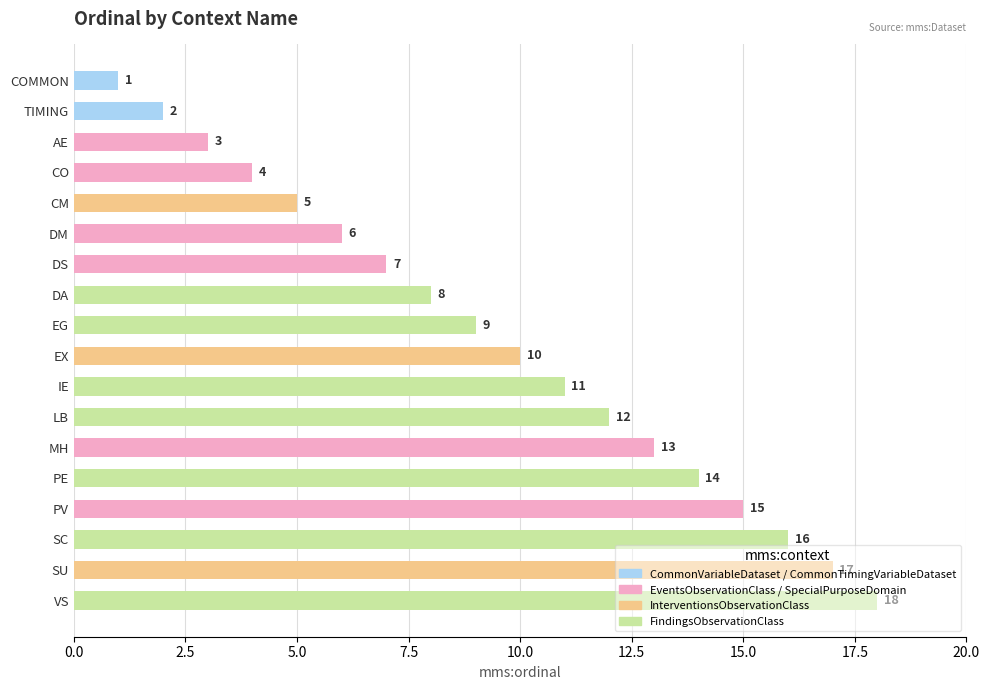

What is the value of the 13th bar from the top?

13